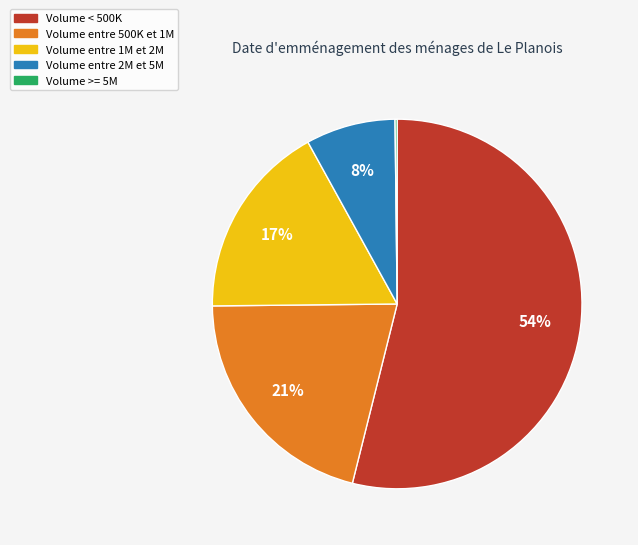

To the nearest percent, what is the difference between the largest and smallest slice percentages?

54%